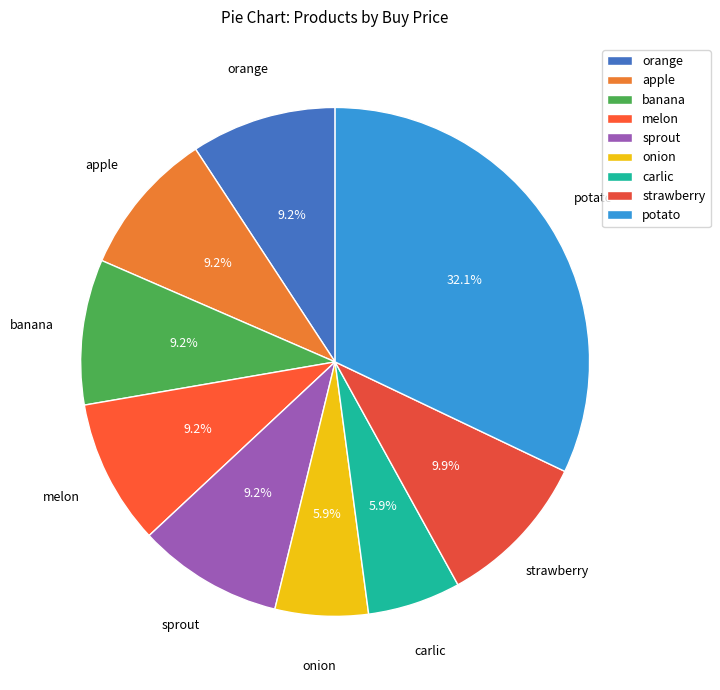

To the nearest percent, what is the combined percentage of onion and sprout?

15%